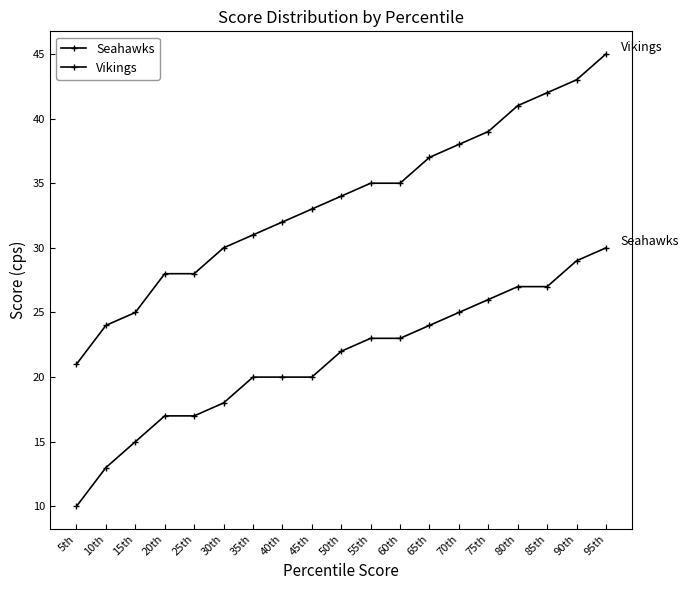

What value does the Seahawks series have at 20th, to the nearest 10?

20